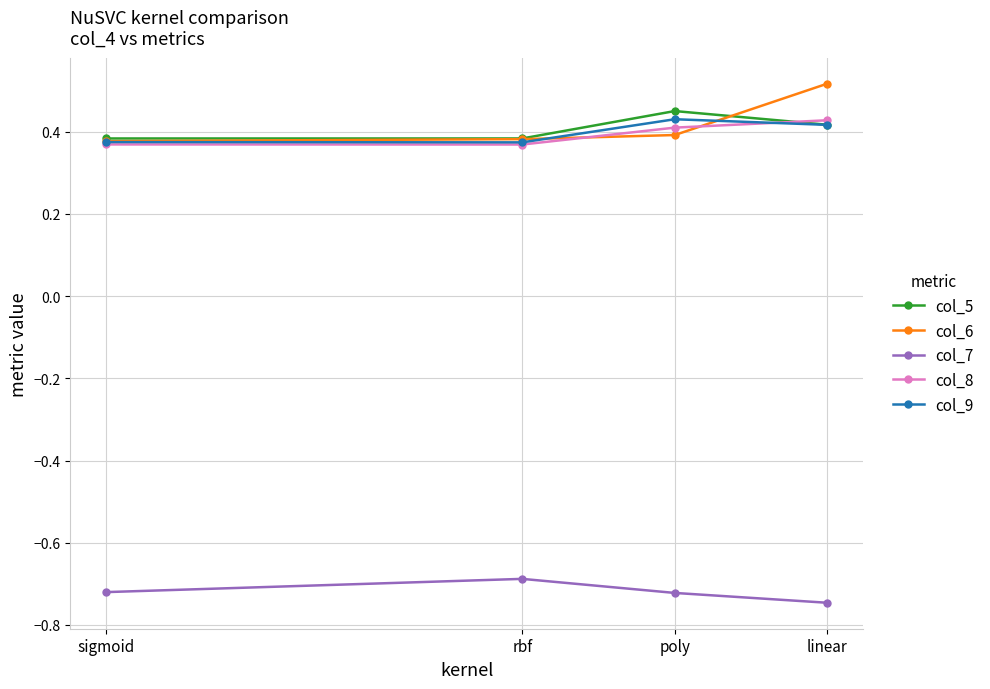

What is the greatest value displayed?

0.5